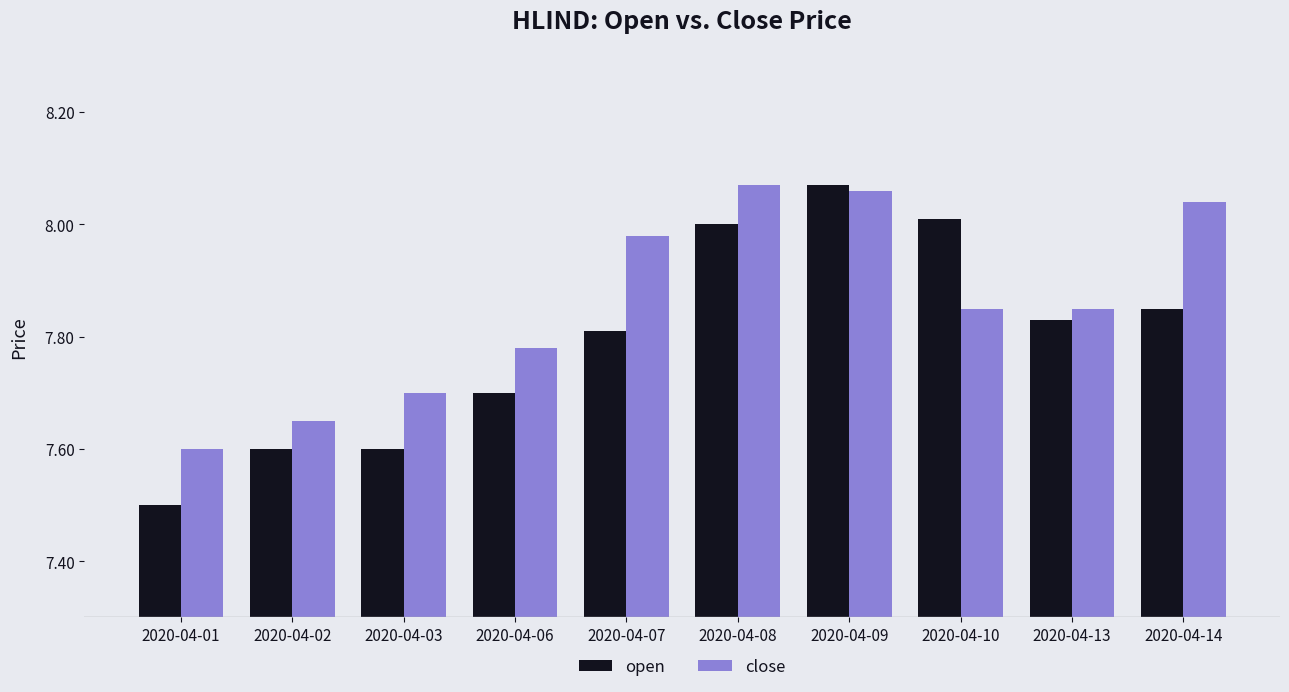

Is it true that close equals 7.8 at 2020-04-10?

True